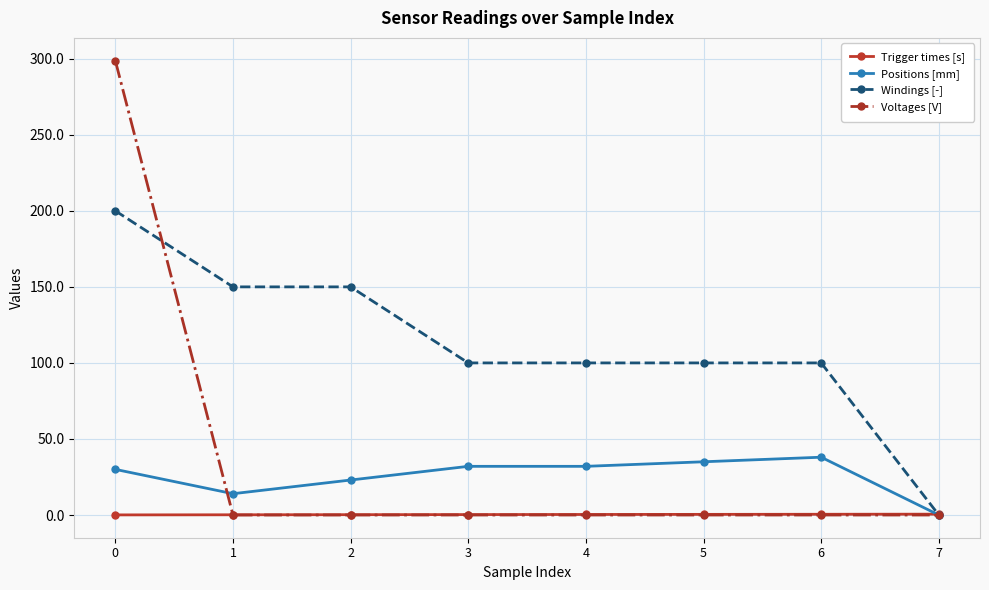

What is the maximum value for Windings [-]?

200.0